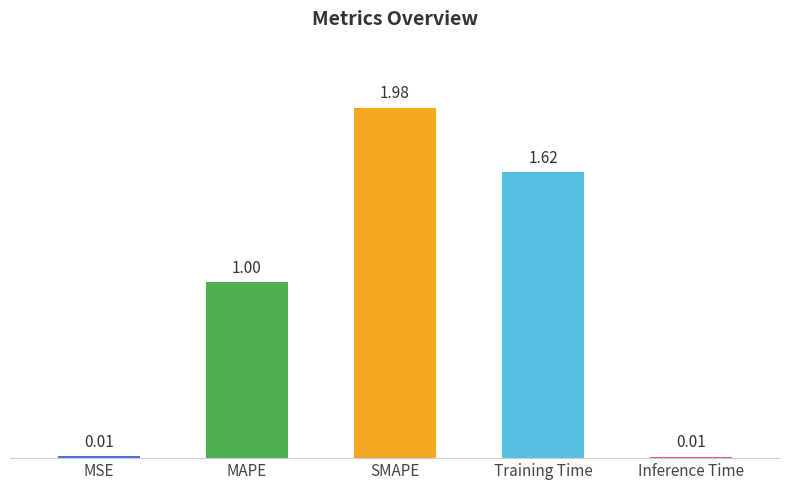

Between Training Time and SMAPE, which is larger?

SMAPE